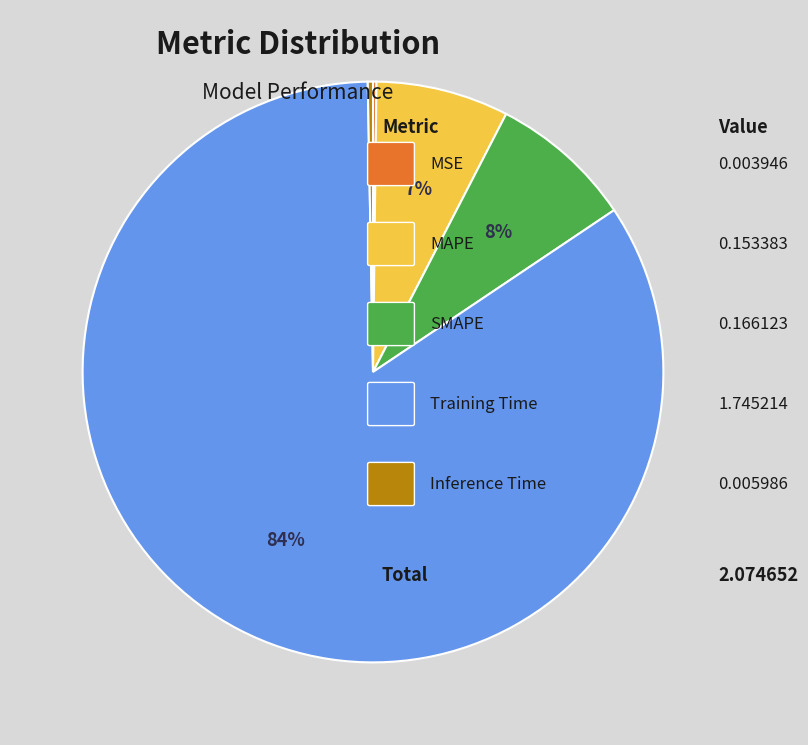

Is there any slice that represents more than half of the pie?

Yes